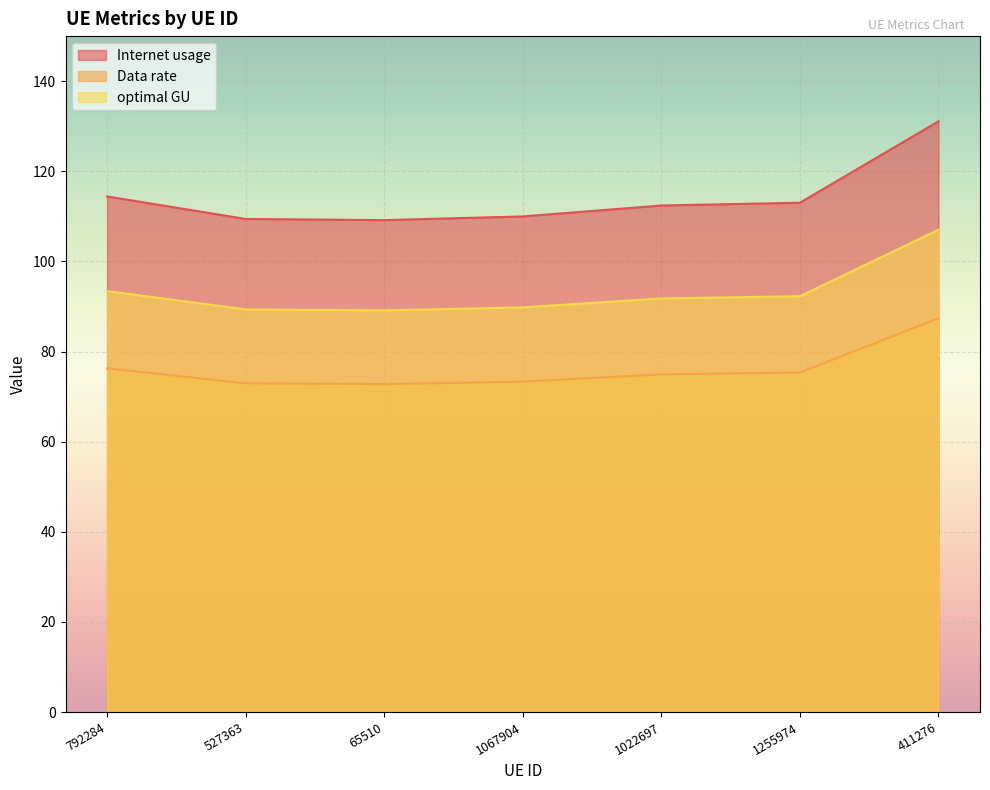

Is it true that Data rate equals 76.3 at 792284?

True